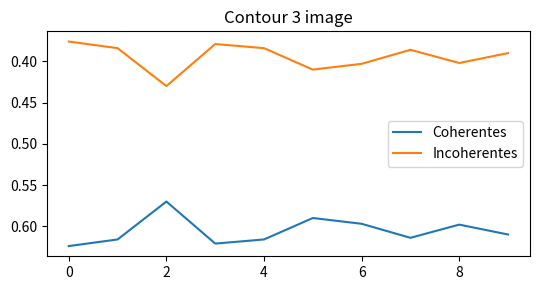

True or false: Coherentes and Incoherentes cross at least once.

False